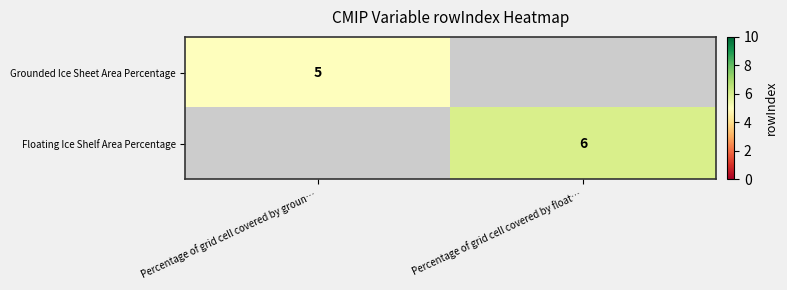

True or false: Grounded Ice Sheet Area Percentage has a value of 7 at Percentage of grid cell covered by groun….

False